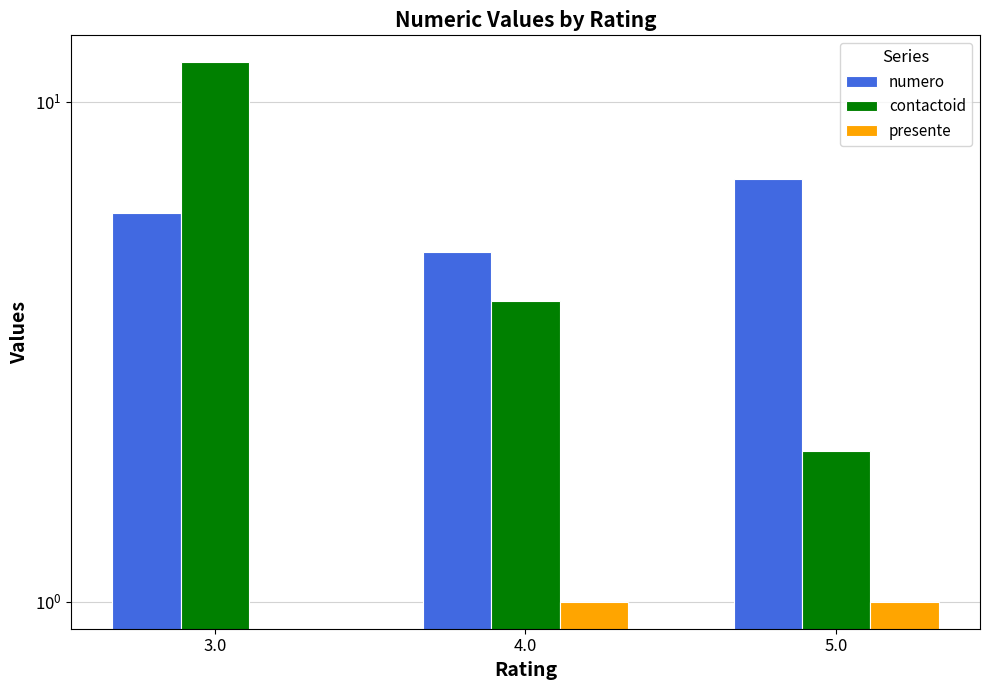

What position from the right is 4.0?

2